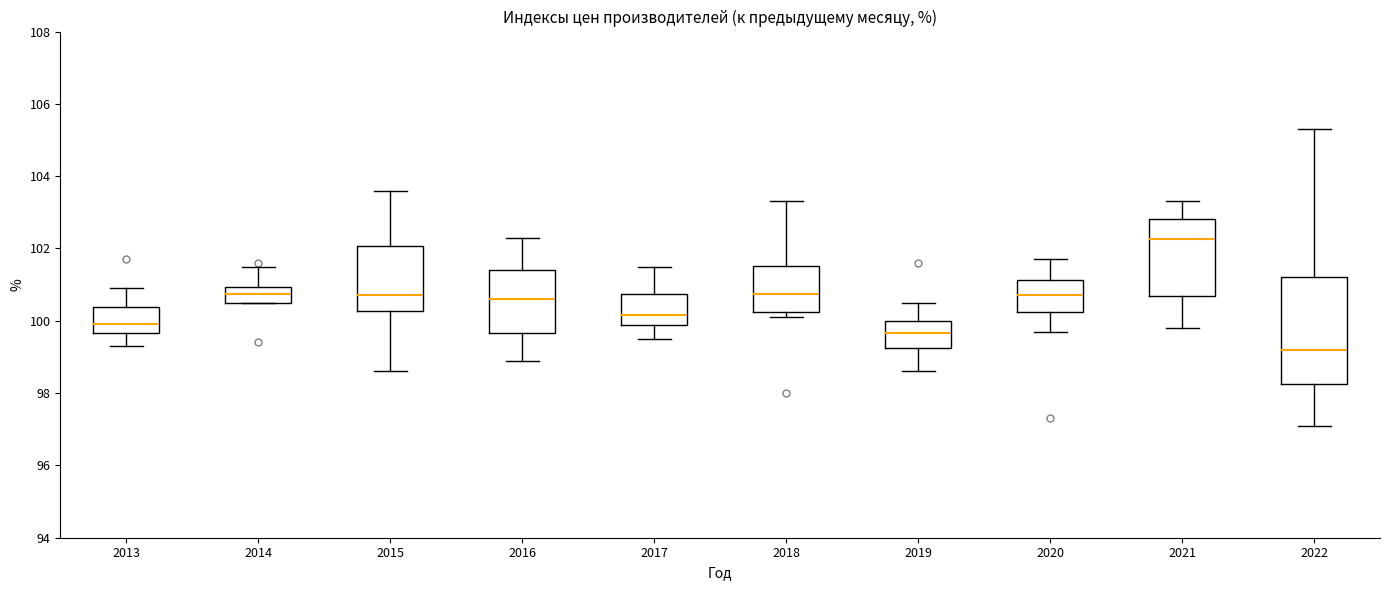

Reading left to right, transcribe this box plot: for each box, give where its median line is, the range the box spans, and where its two whiskers end, as read against the y-axis. The values are not printed on the chart, so give them approximately, as read against the axis.

2013: median 100.0, box 99.6 to 100.4, whiskers 99.4 to 101.0
2014: median 100.8, box 100.6 to 101.0, whiskers 100.6 to 101.6
2015: median 100.8, box 100.2 to 102.0, whiskers 98.6 to 103.6
2016: median 100.6, box 99.6 to 101.4, whiskers 99.0 to 102.4
2017: median 100.2, box 99.8 to 100.8, whiskers 99.6 to 101.6
2018: median 100.8, box 100.2 to 101.6, whiskers 100.2 (just below the box's lower edge) to 103.4
2019: median 99.6, box 99.2 to 100.0, whiskers 98.6 to 100.6
2020: median 100.8, box 100.2 to 101.2, whiskers 99.8 to 101.8
2021: median 102.2, box 100.6 to 102.8, whiskers 99.8 to 103.4
2022: median 99.2, box 98.2 to 101.2, whiskers 97.2 to 105.4